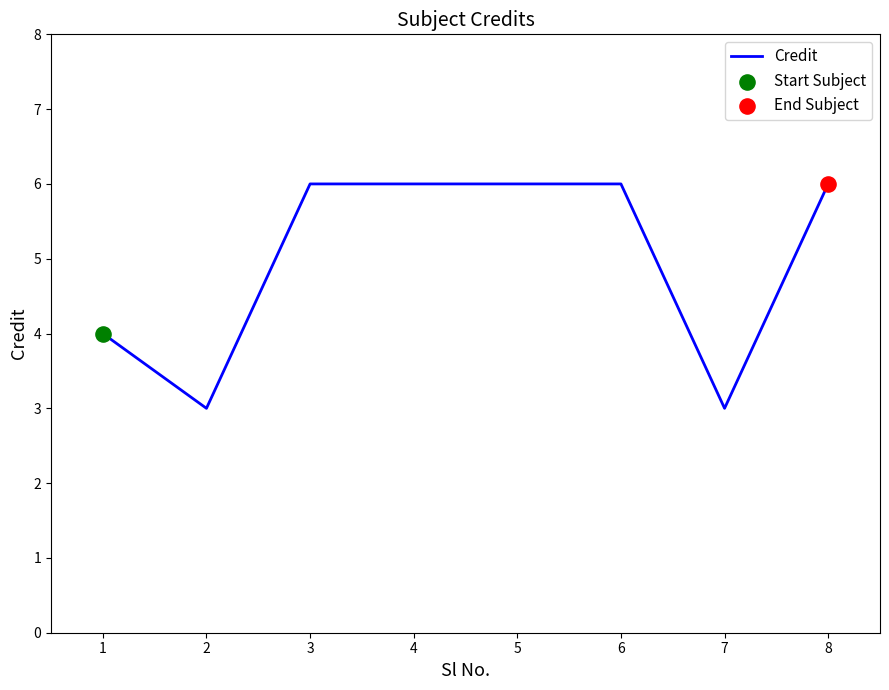

What is the ratio of the value at 5 to the value at 8?

1.0